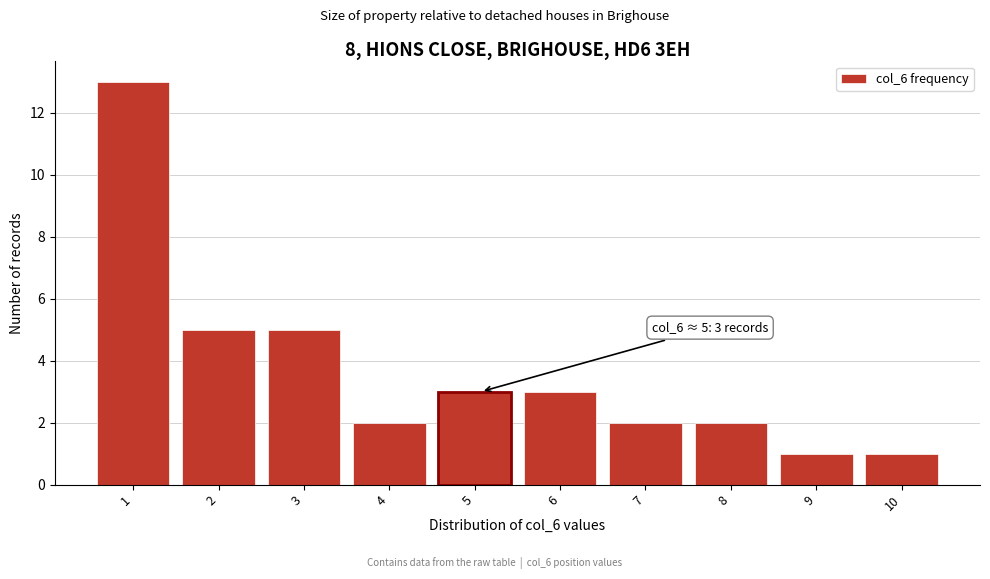

Reading left to right, transcribe all the data shown in this chart.

1=13	2=5	3=5	4=2	5=3	6=3	7=2	8=2	9=1	10=1